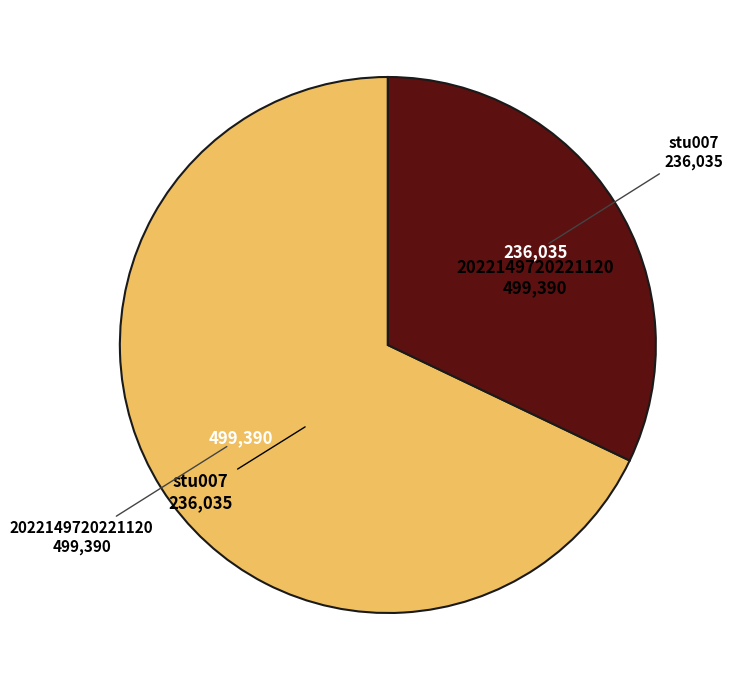

The stu007 slice represents 41% of the pie. True or false?

False